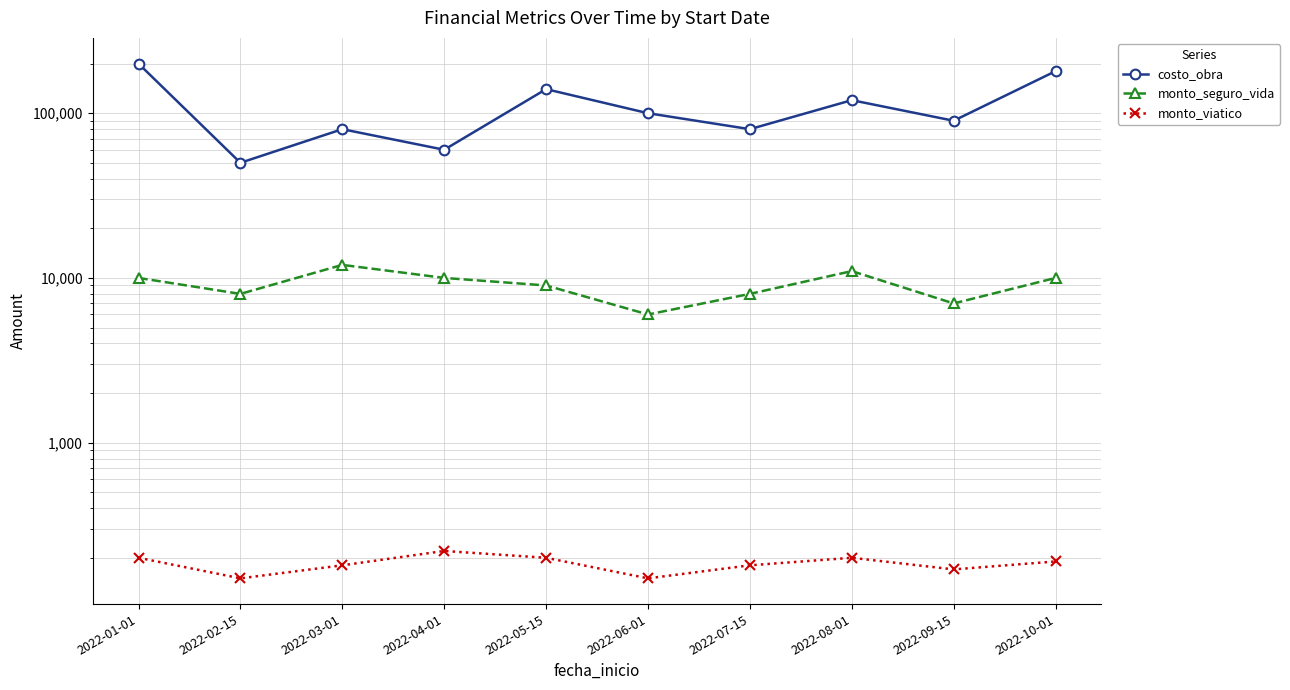

How many lines are shown in the chart?

3